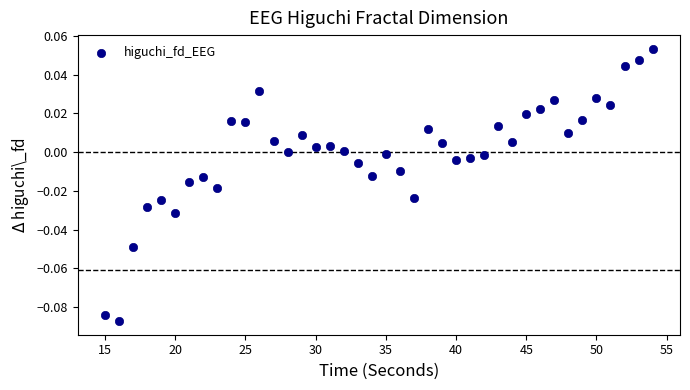

What is the range of X values (max minus min)?

39.0